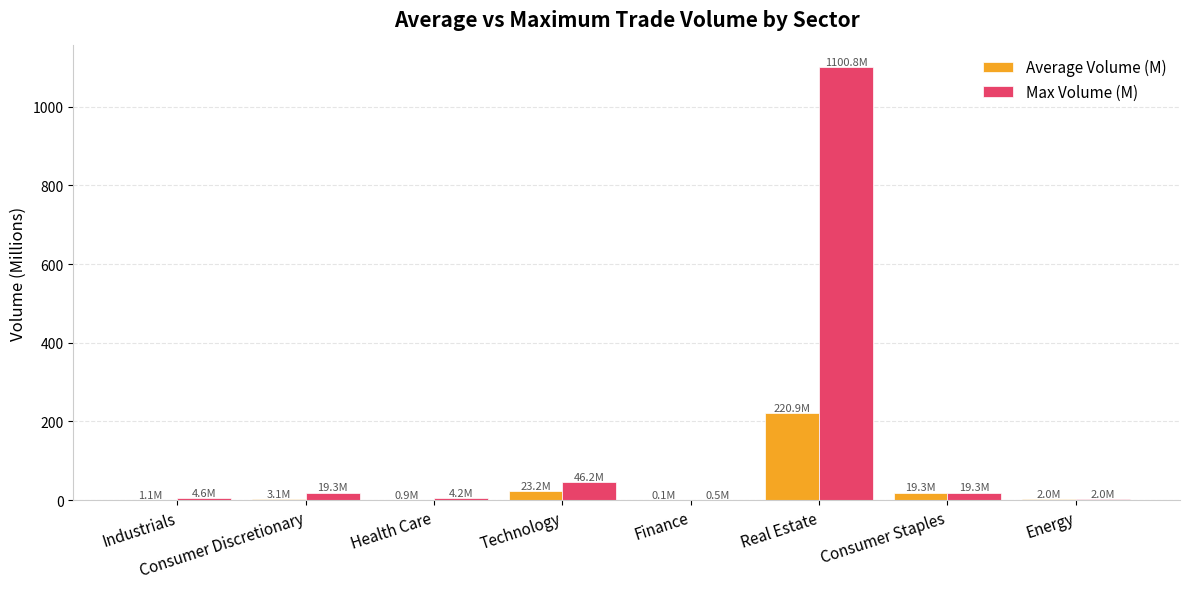

The value of Max Volume (M) at Real Estate is 1593.6. True or false?

False